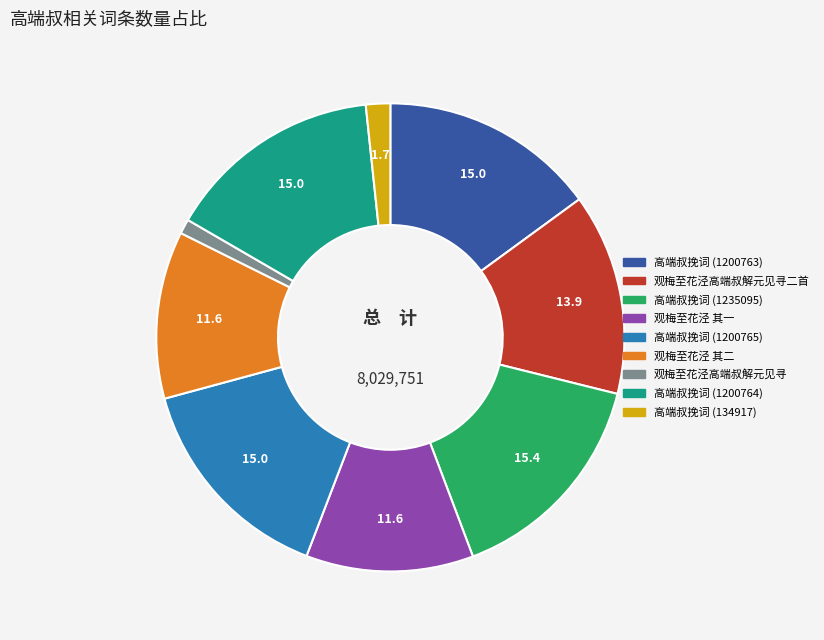

Is there any slice that represents more than half of the pie?

No